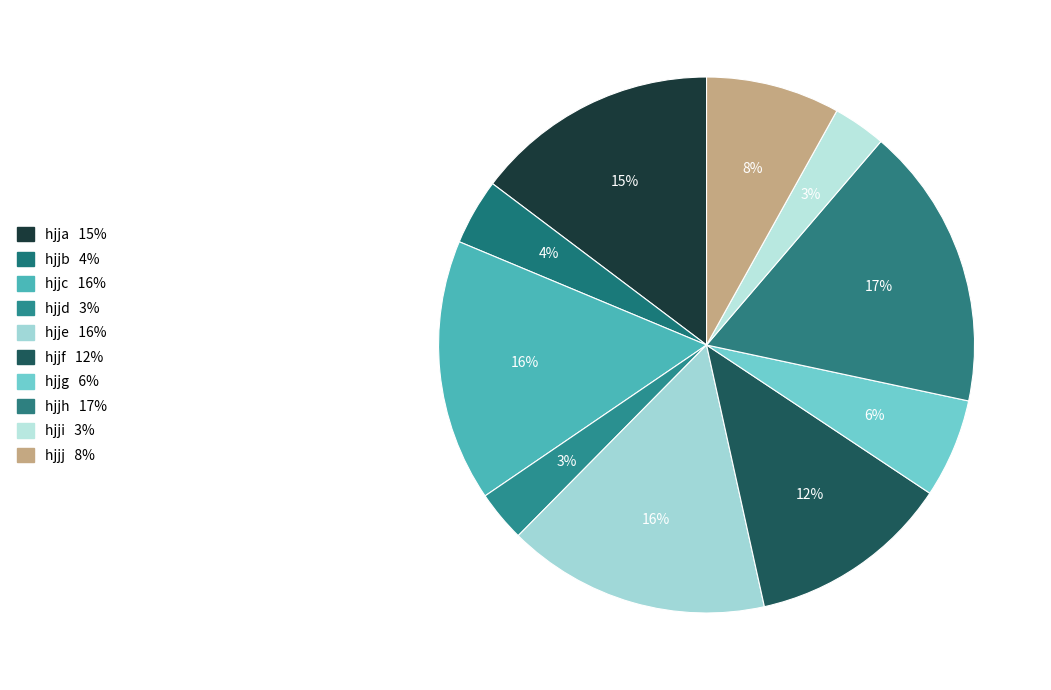

Between hjjj and hjjh, which is larger?

hjjh